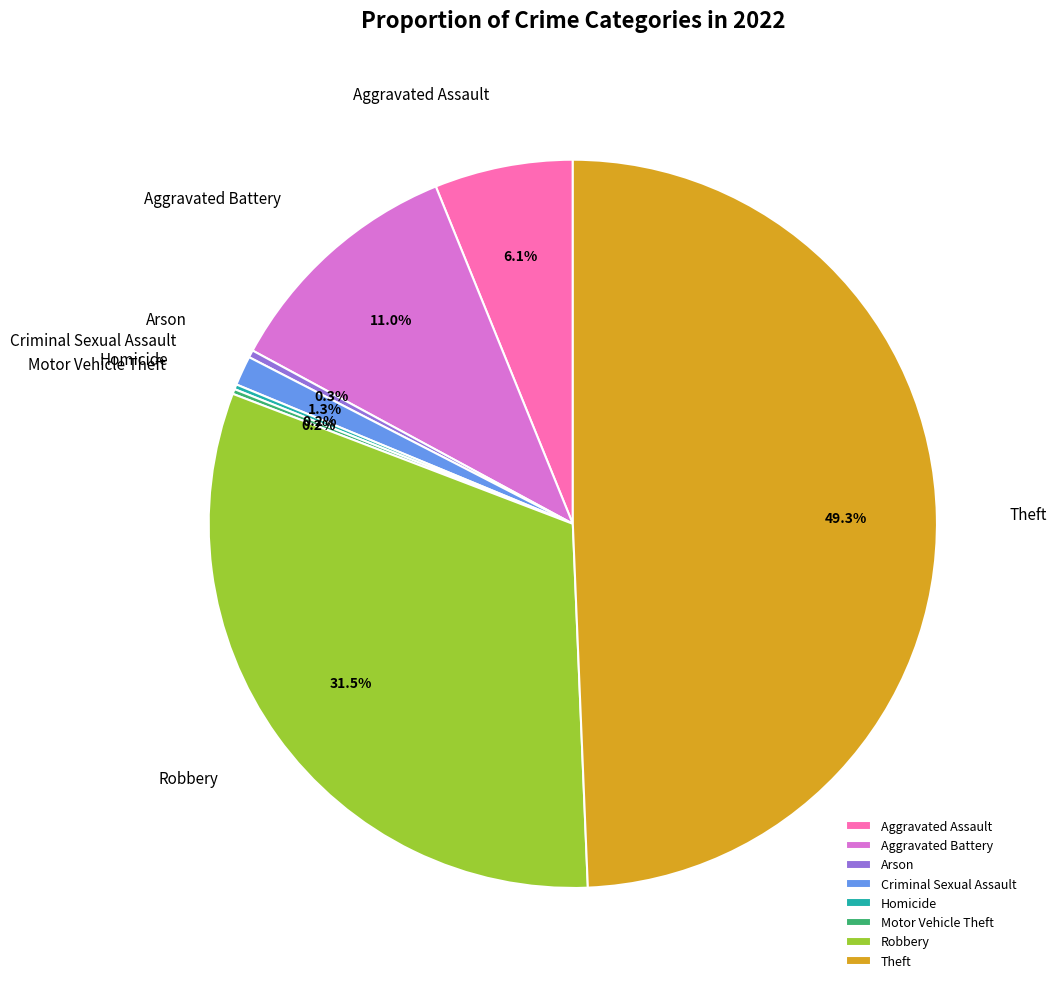

What is the ratio of the value at Criminal Sexual Assault to the value at Arson?

4.0